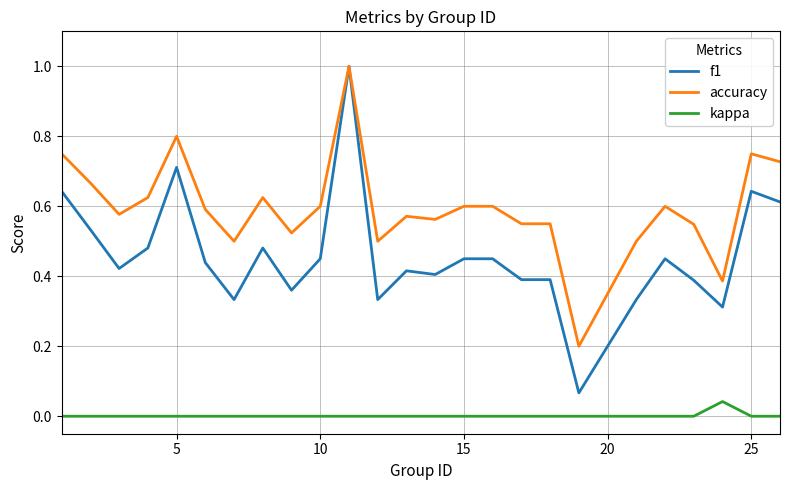

What is the maximum value shown in the chart?

1.0